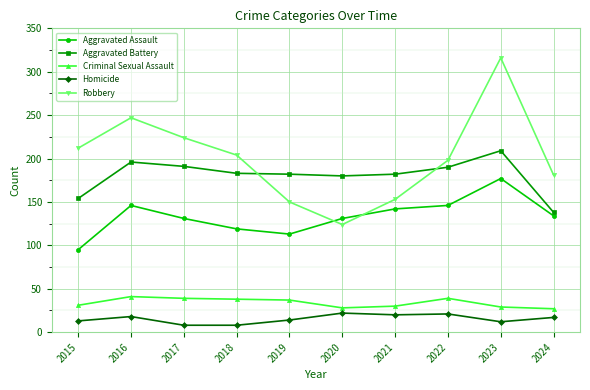

True or false: Criminal Sexual Assault has more than 0 interior local peaks.

True